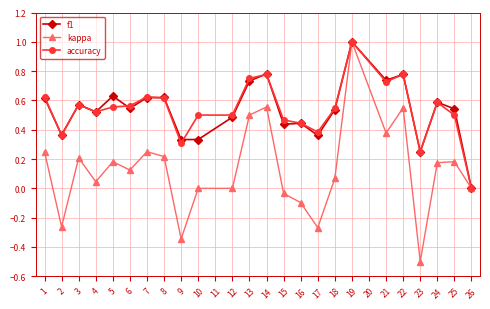

What is the sum of all f1 values?

12.8